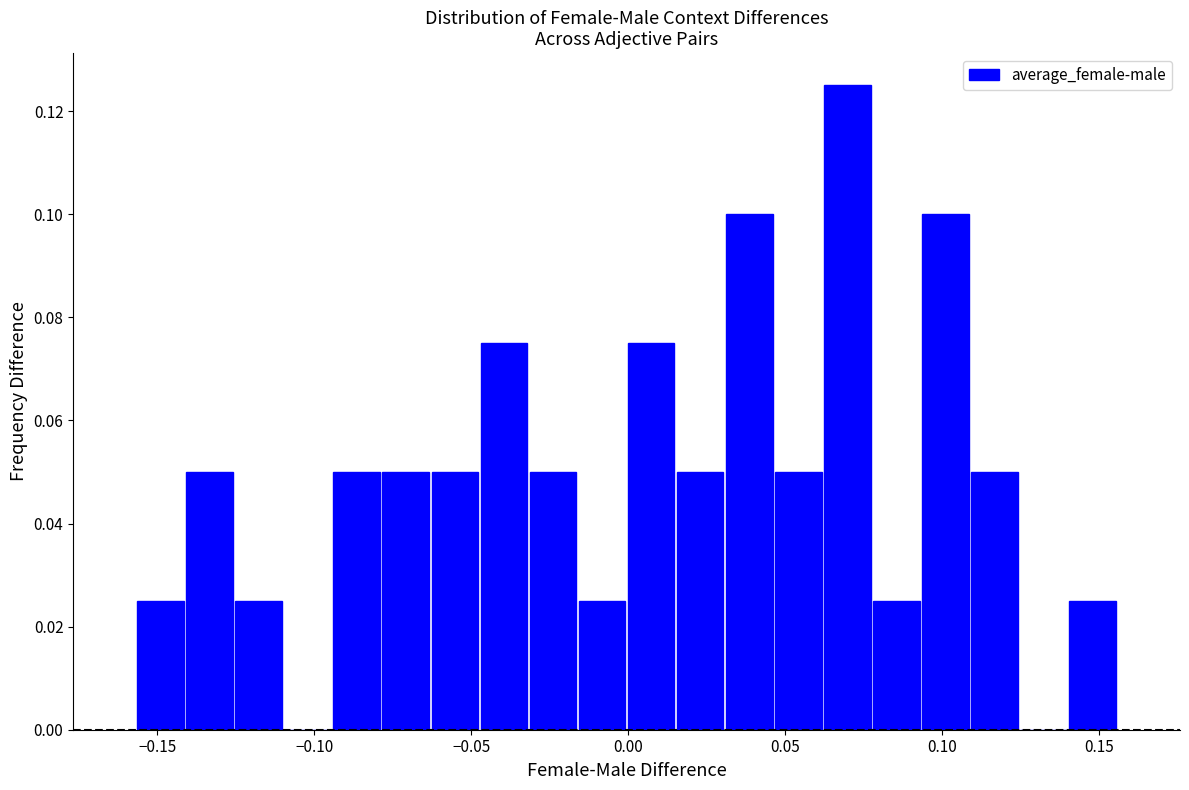

Around what value on the x-axis is the tallest bar? Give the approximate position of its centre, as read against the axis.

0.070